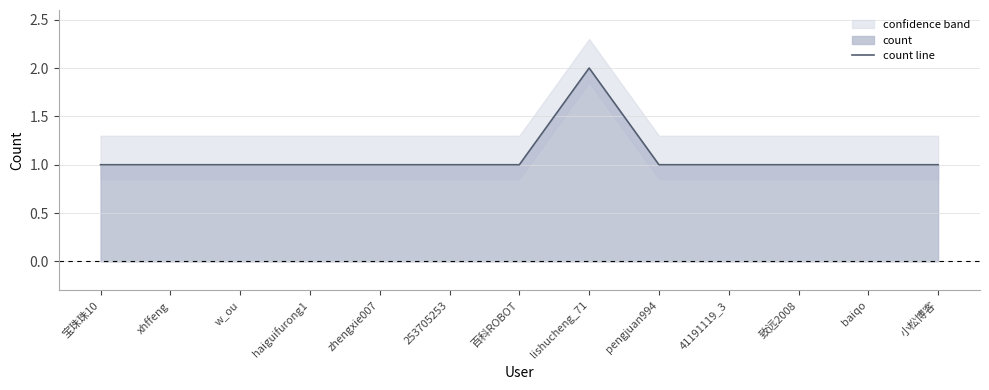

Which has a higher value, pengjuan994 or baiqo?

pengjuan994